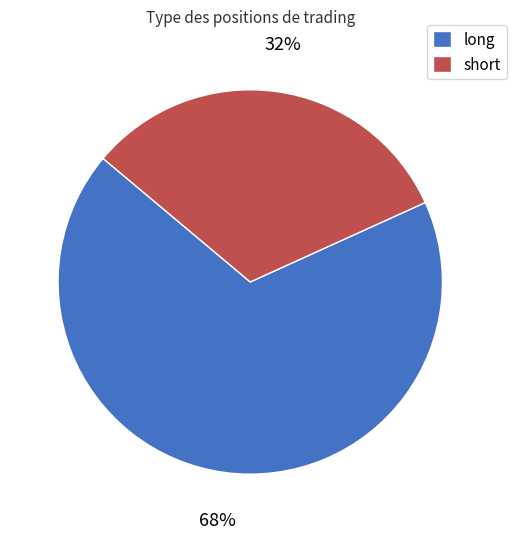

To the nearest percent, what is the combined percentage of long and short?

100%